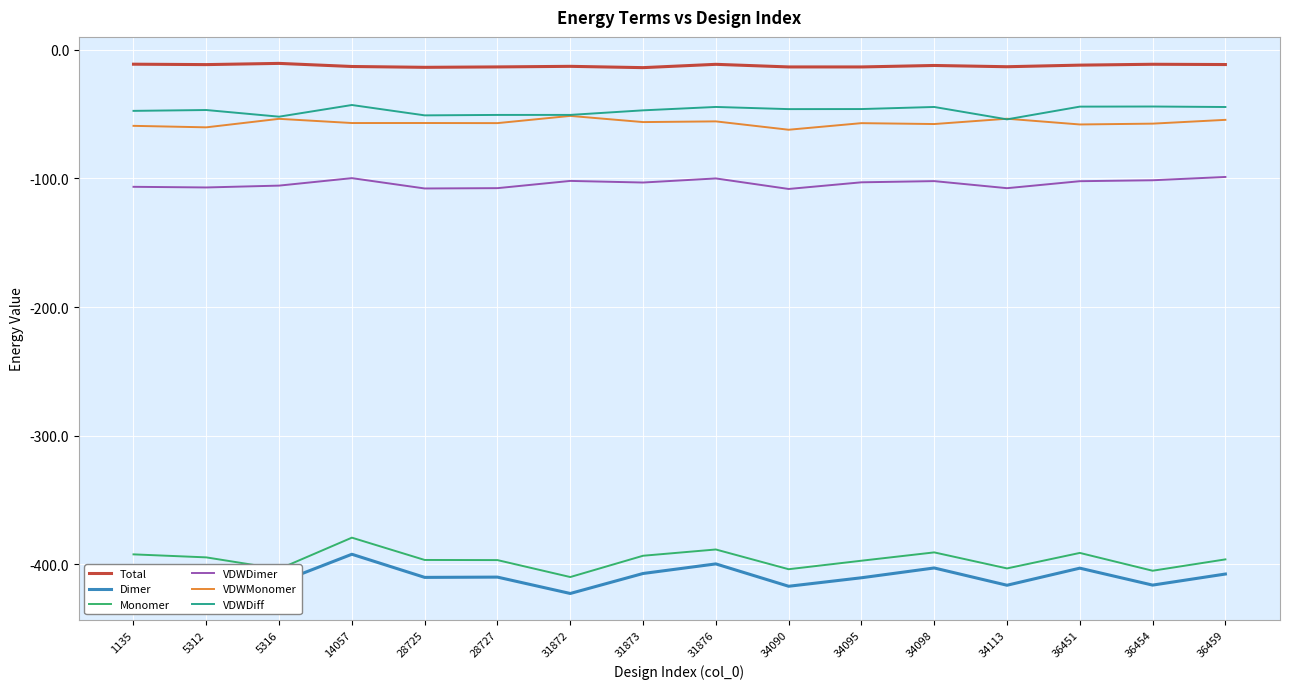

What is the smallest value displayed?

-422.7